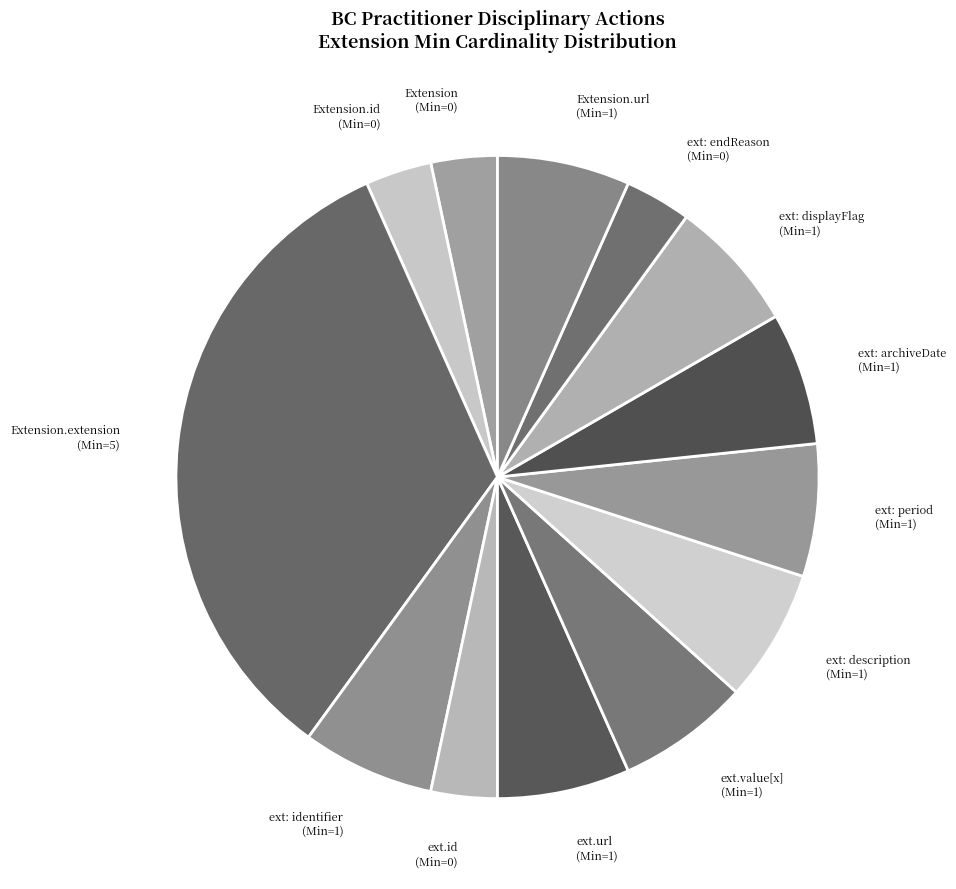

Approximately how many times larger is the value at ext.url (Min=1) compared to ext: period (Min=1)?

1.0